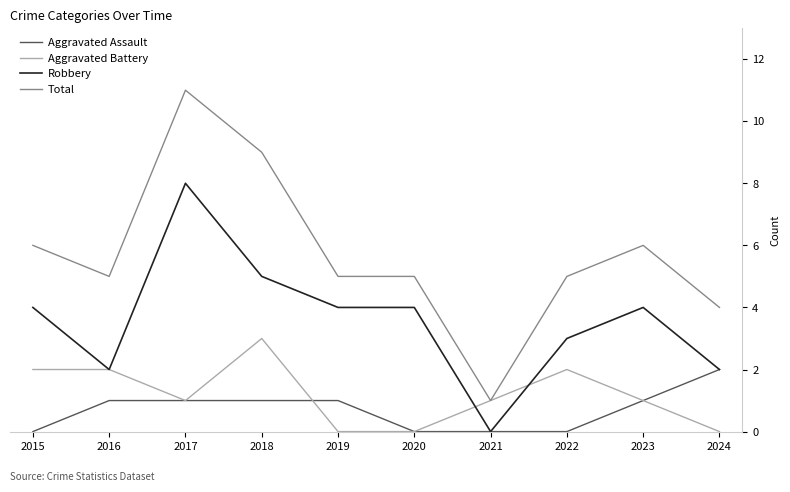

Which label corresponds to the largest value in the chart?

2017